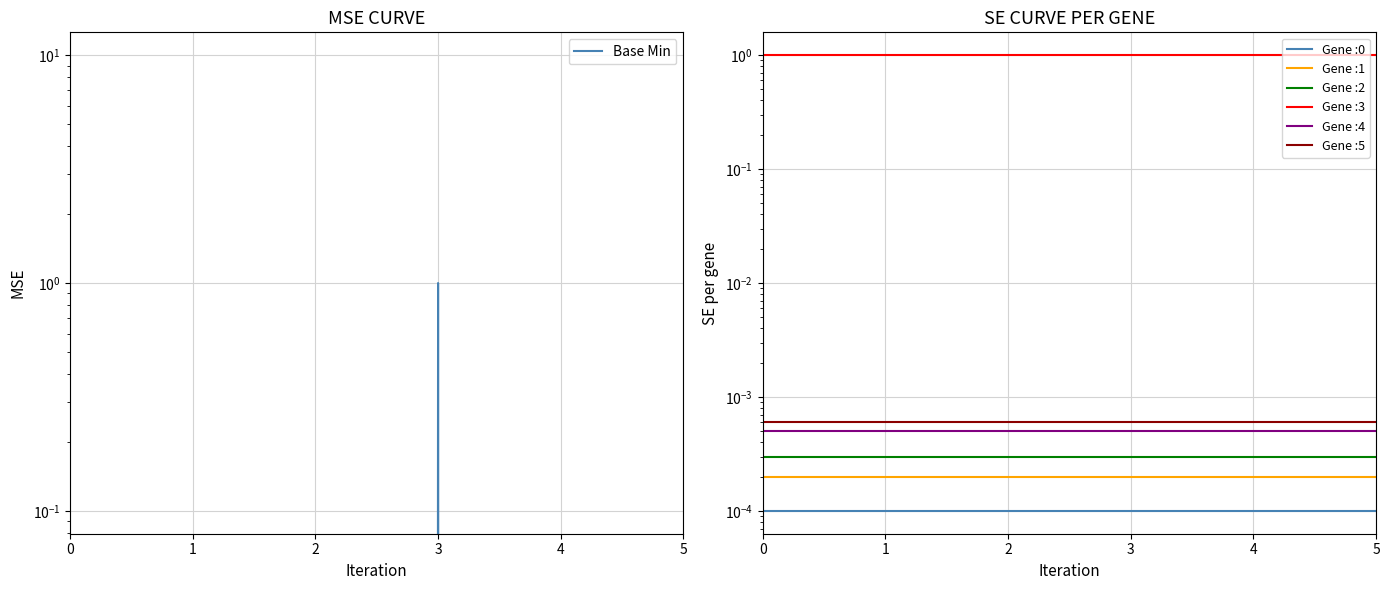

Does the chart display data point markers on the line(s)?

No